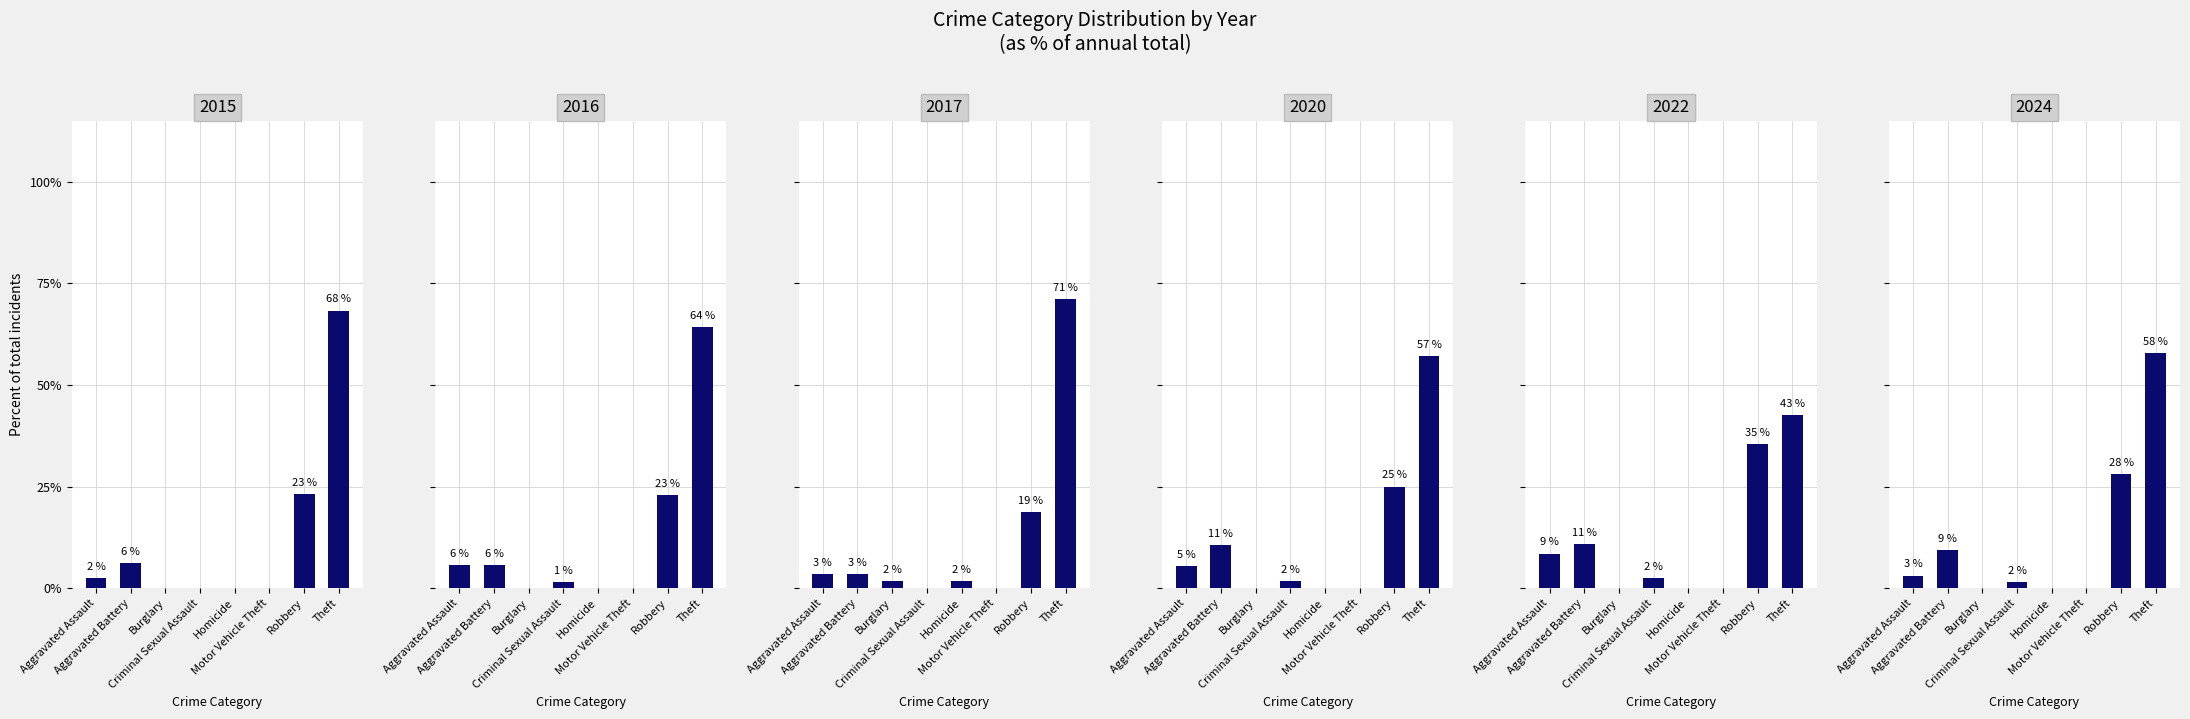

What is the label of the 5th bar from the left?

Homicide